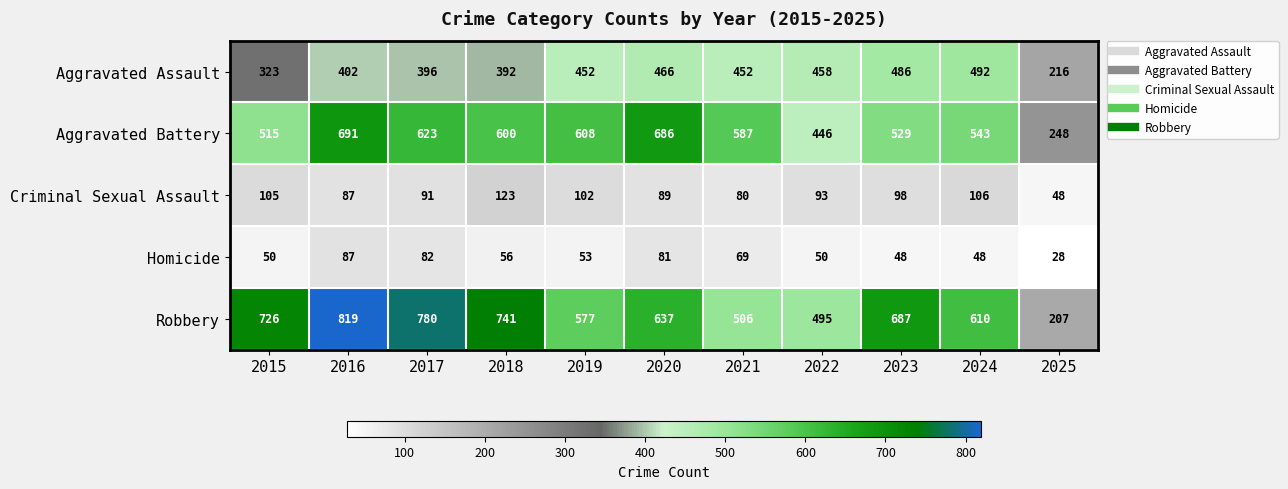

What is the average value of the Criminal Sexual Assault series?

93